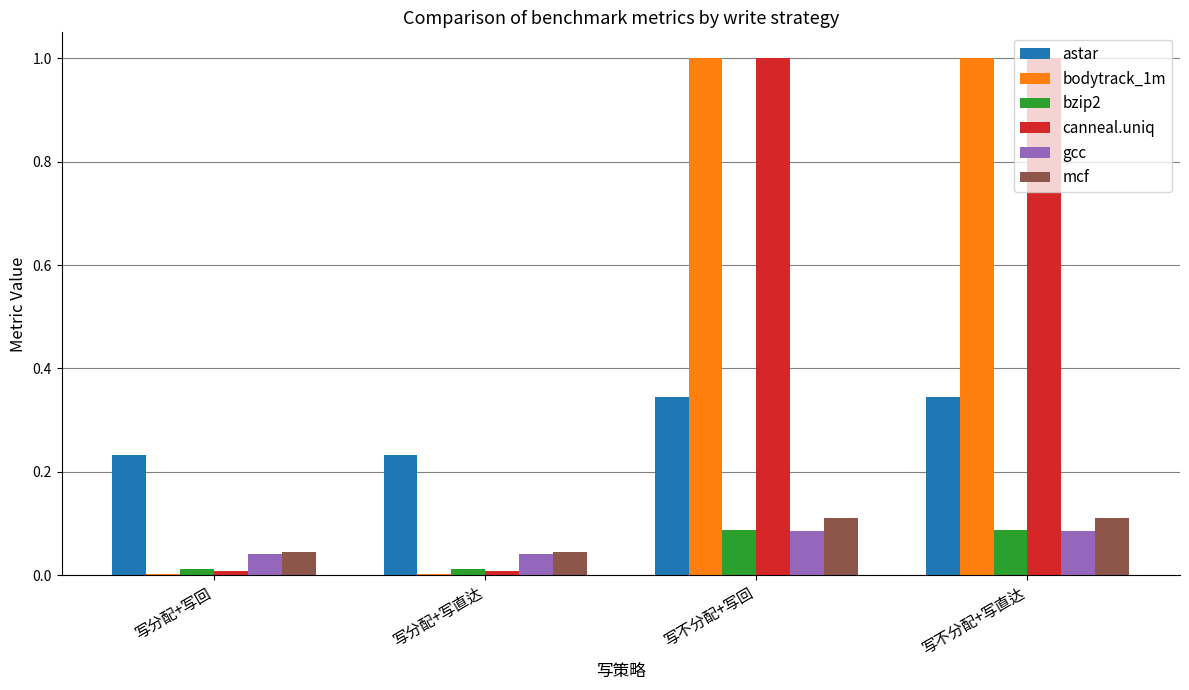

Is the value of canneal.uniq at 写分配+写直达 greater than the value of astar at 写分配+写直达?

No